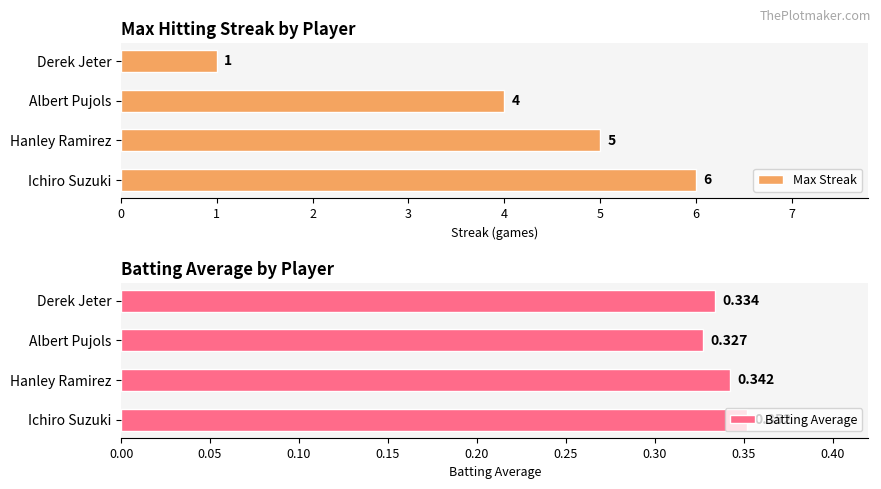

What is the sum of all Max Streak values?

16